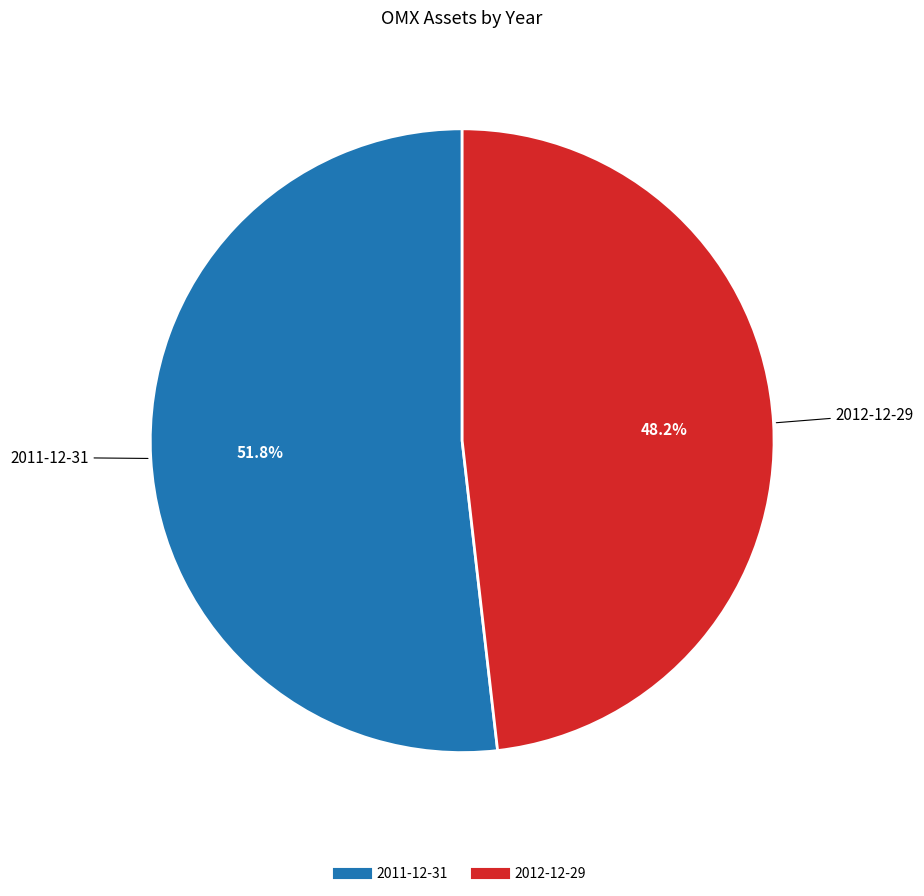

What is the smallest slice in the pie chart?

2012-12-29